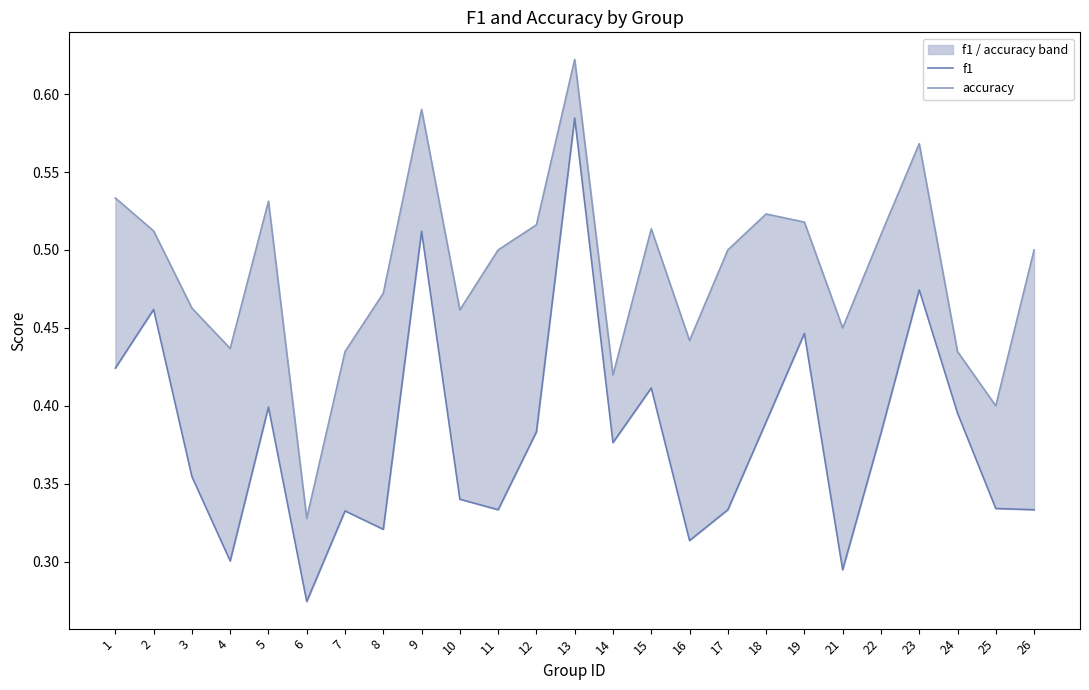

List the labels in order of accuracy value, smallest first.

6, 25, 14, 7, 24, 4, 16, 21, 10, 3, 8, 11, 17, 26, 22, 2, 15, 12, 19, 18, 5, 1, 23, 9, 13